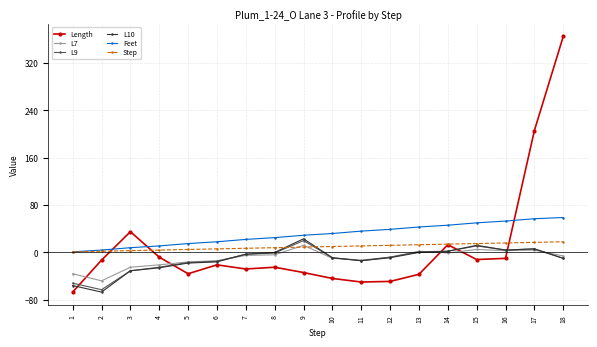

What is the average value of the L10 series?

-12